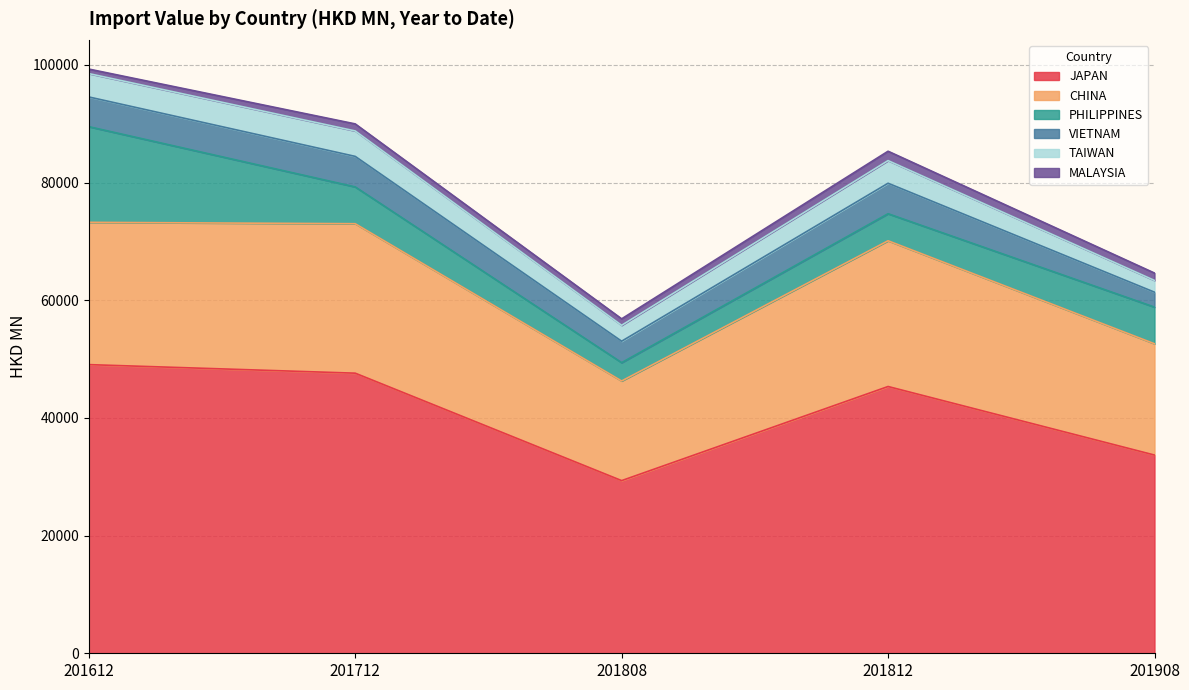

Which category has the lowest value in the CHINA series?

201808